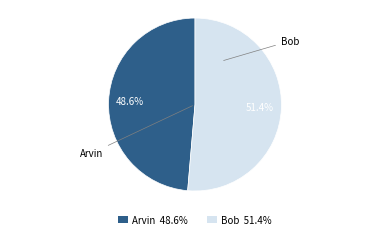

To the nearest percent, what percentage of the pie is Bob?

51%